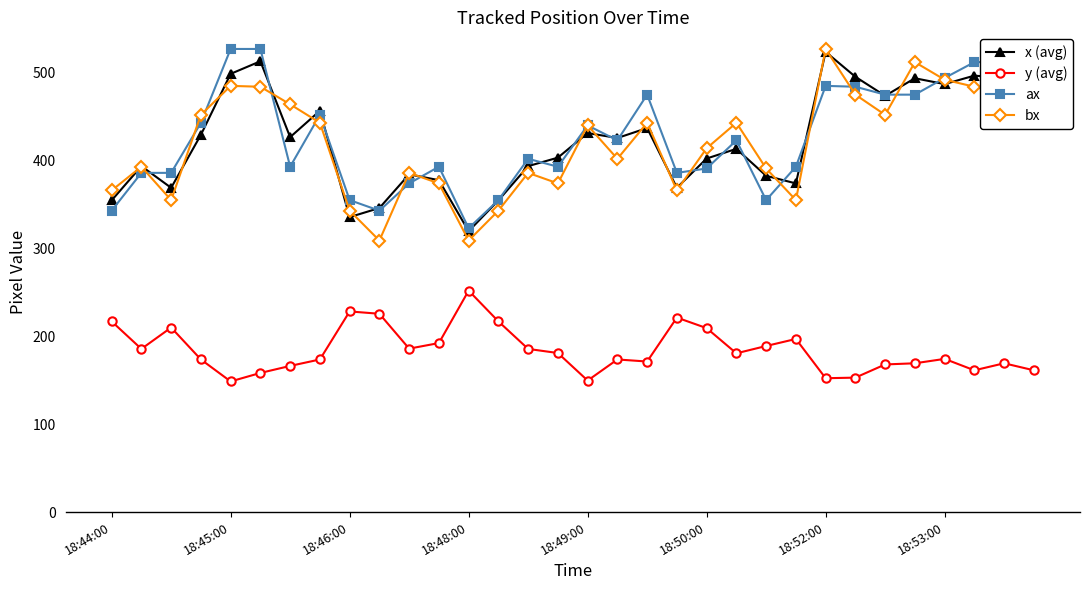

What is the value of the y (avg) point at the 29th from the left?

174.3